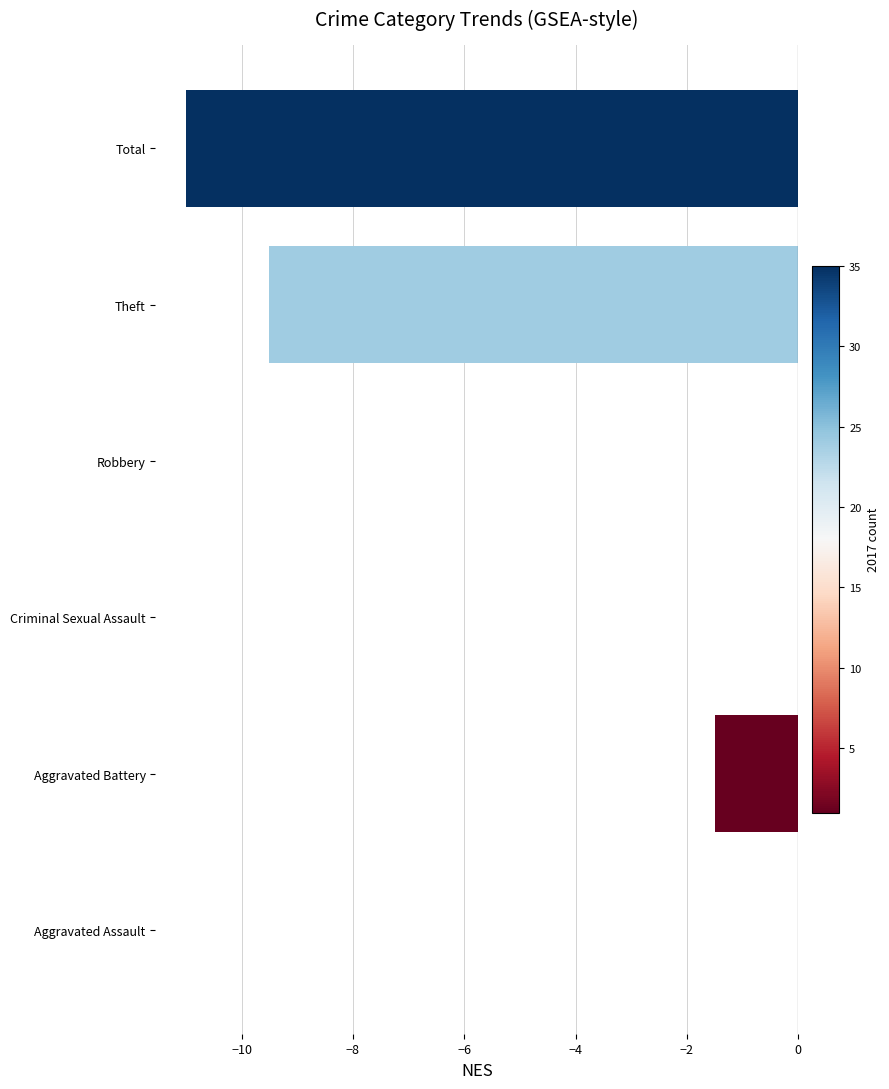

What is the sum of all values?

-22.0